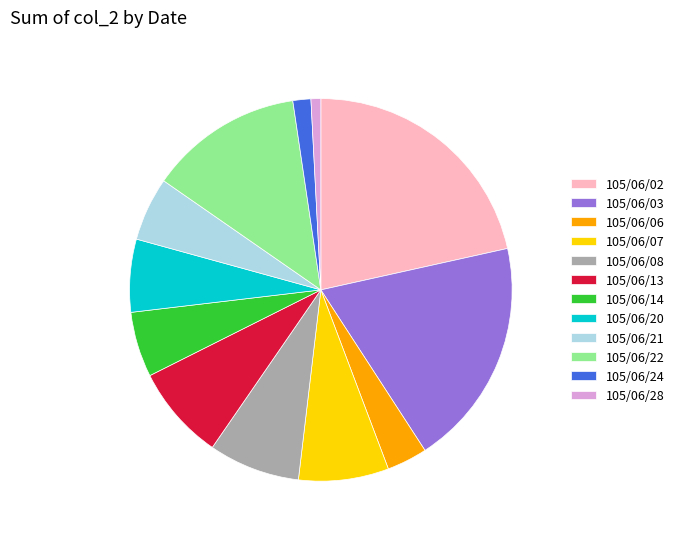

Which category has the biggest portion of the pie?

105/06/02